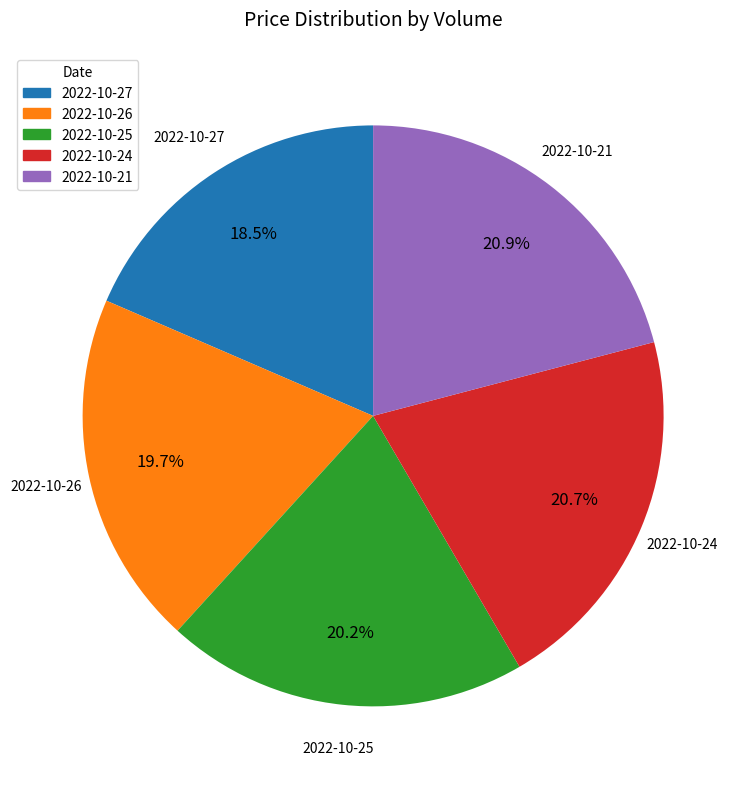

Count the number of slices in the pie.

5